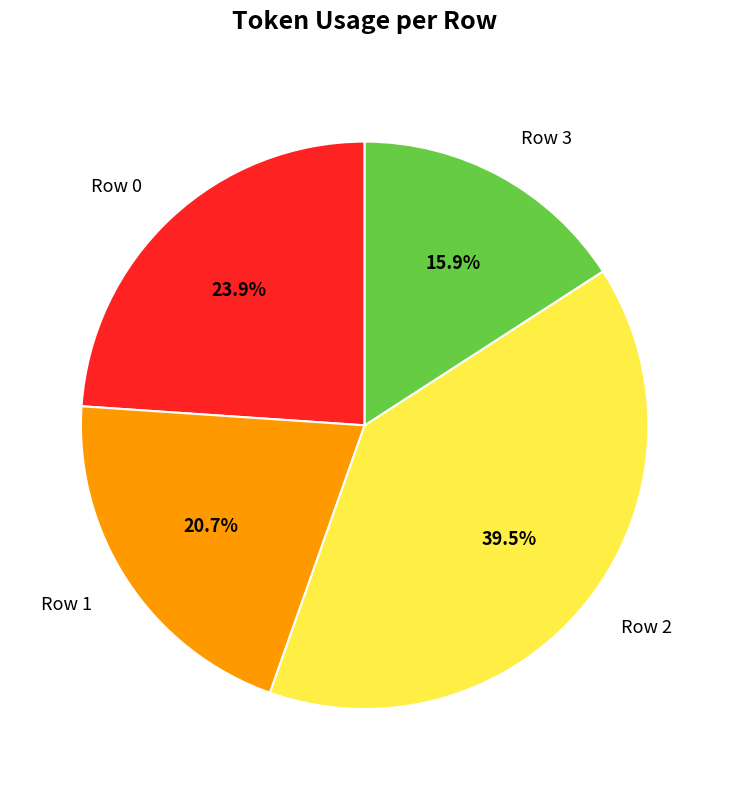

What percentage do Row 2 and Row 3 together represent?

55.4%